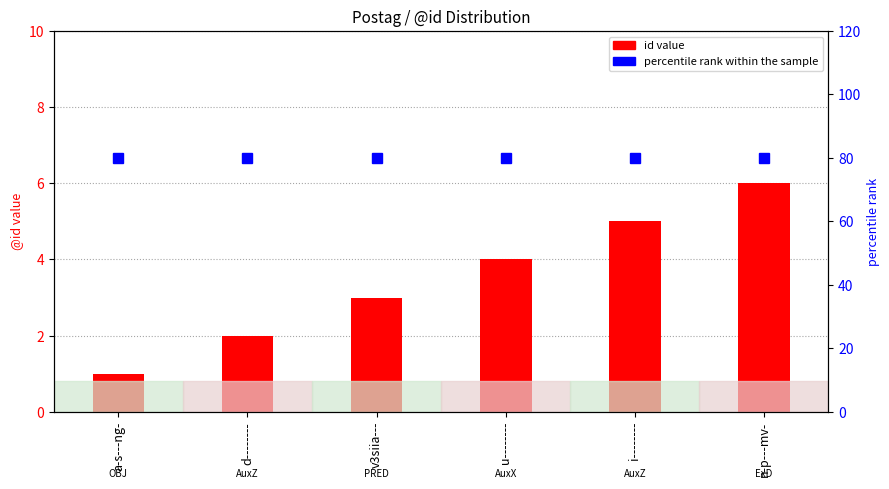

What are all the series names shown in the legend?

id value, percentile rank within the sample